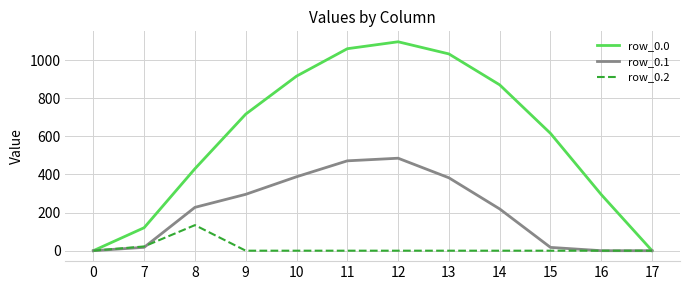

True or false: row_0.0 has a value of 731.0 at 8.

False